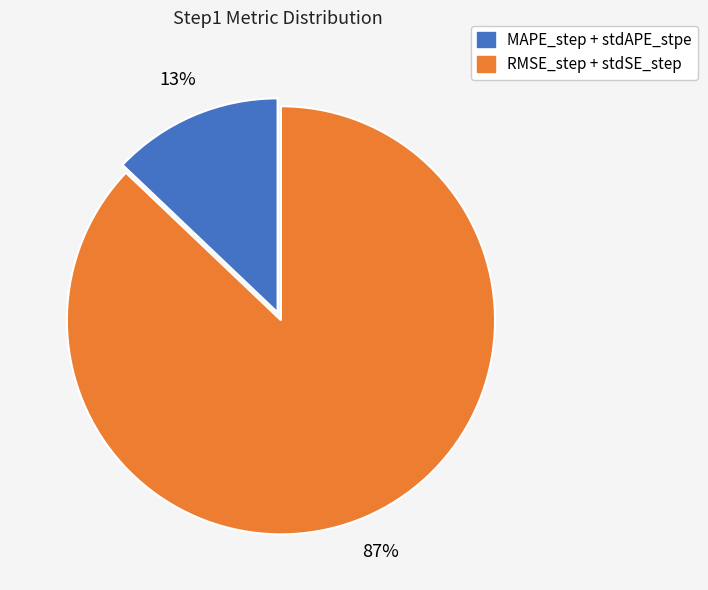

To the nearest percent, what is the average slice percentage?

50%